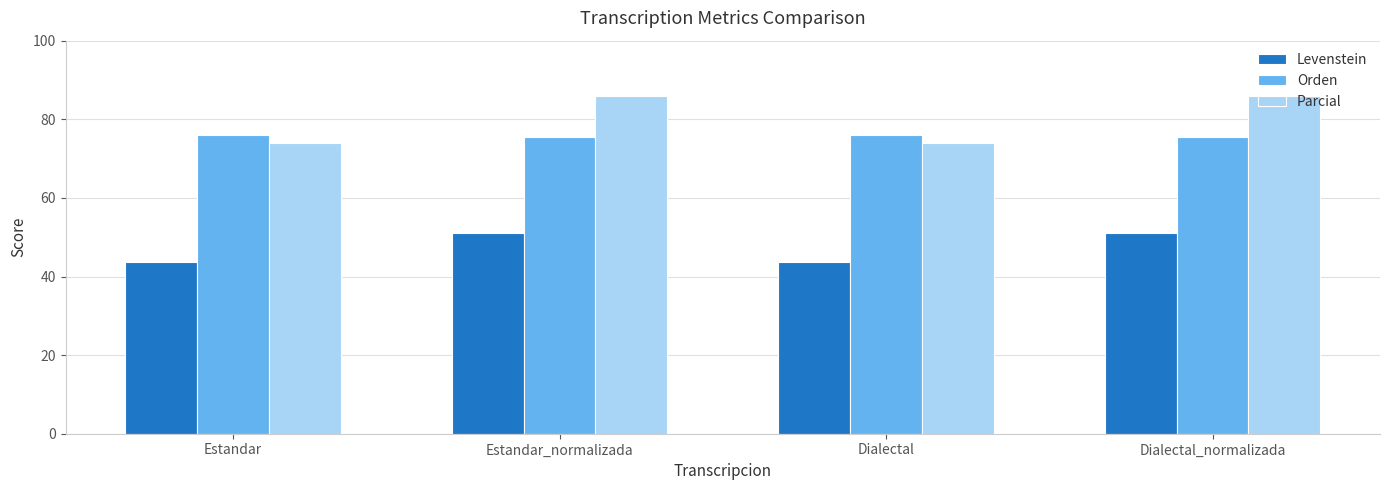

What is the label of the 2nd bar from the right?

Dialectal